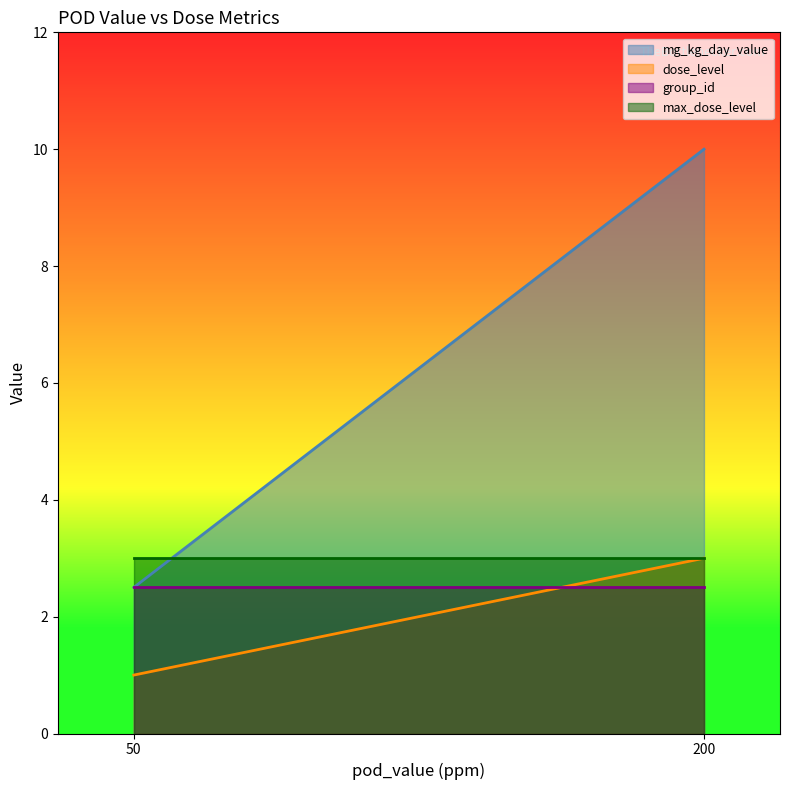

True or false: max_dose_level and group_id intersect in this chart.

False